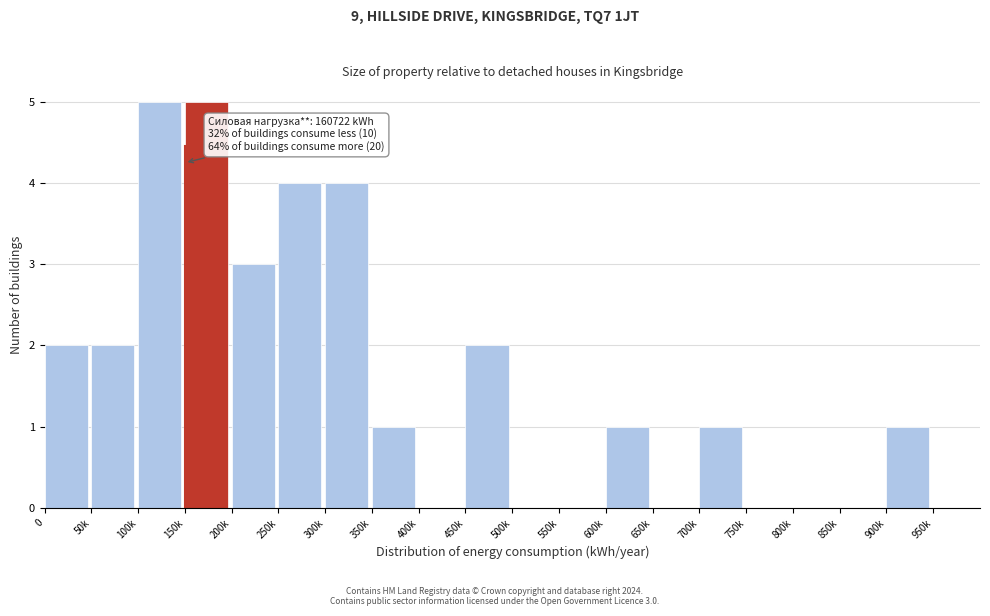

Reading right to left, extract all data points from this chart.

950k=0	900k=1	850k=0	800k=0	750k=0	700k=1	650k=0	600k=1	550k=0	500k=0	450k=2	400k=0	350k=1	300k=4	250k=4	200k=3	150k=5	100k=5	50k=2	0=2